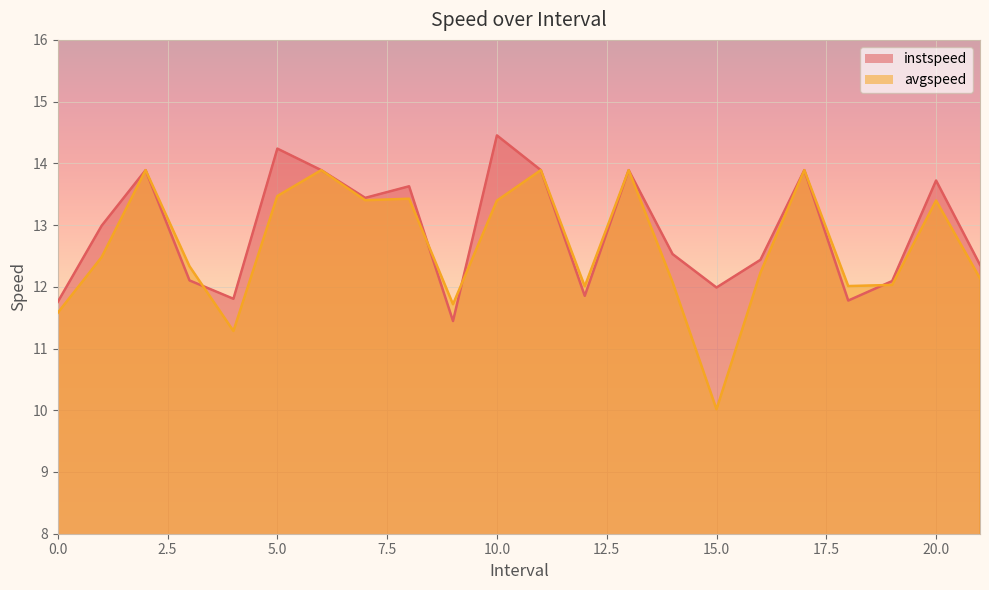

Which label corresponds to the largest value in the chart?

10.0